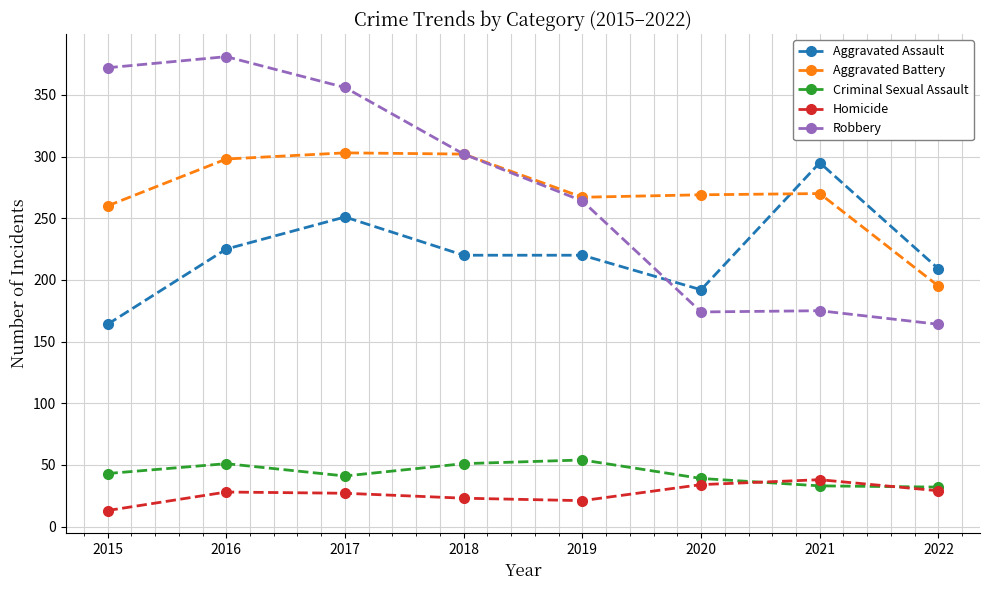

At which category does the chart reach its peak across all series?

2016